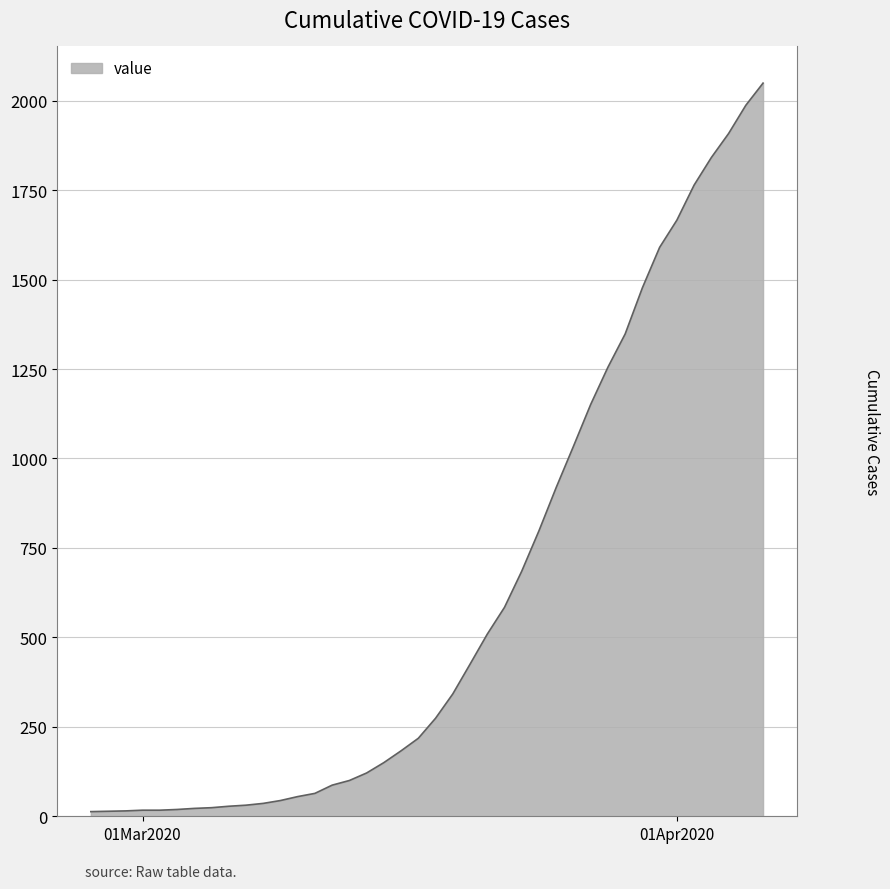

What is the greatest value displayed?

2049